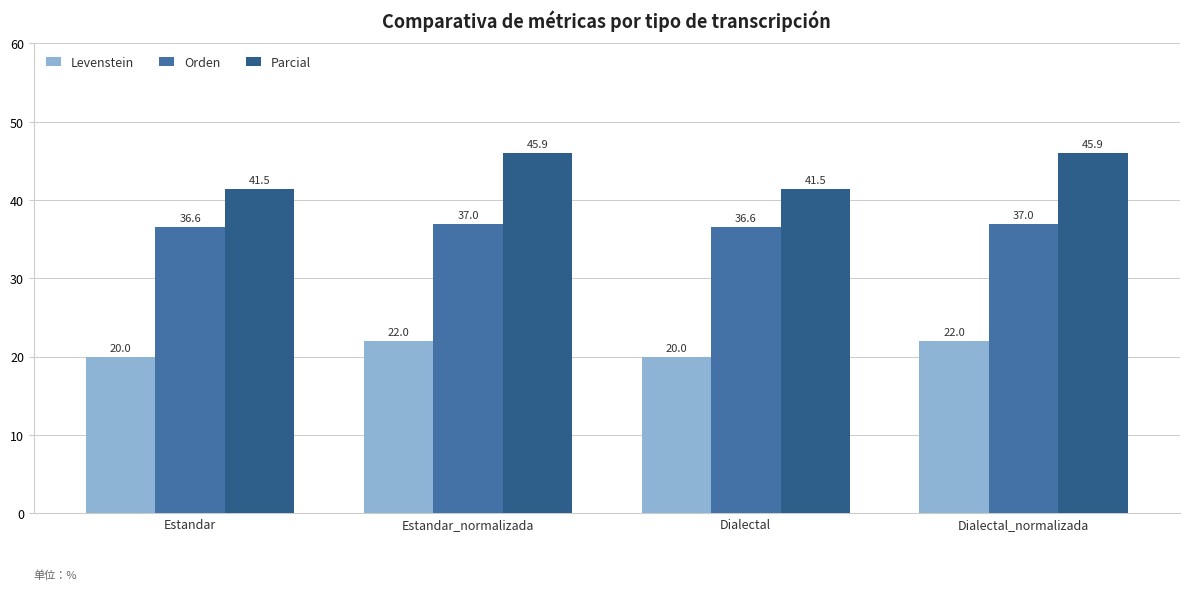

Count the number of data series in this chart.

3